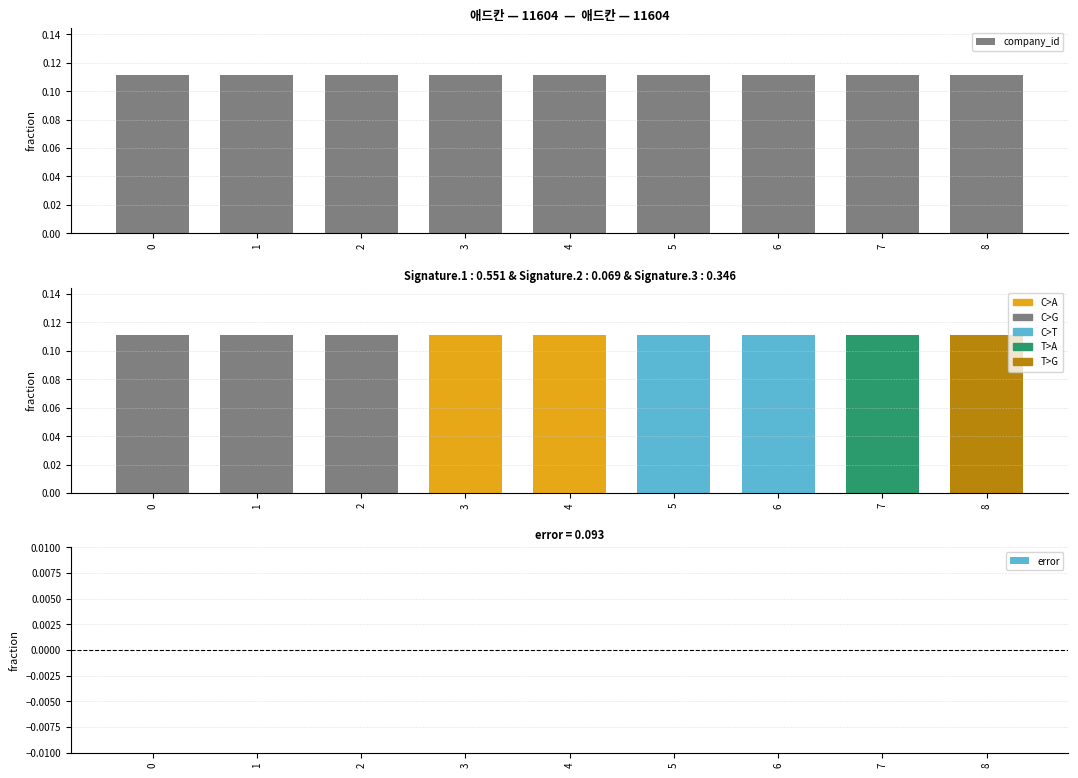

The company_id series shows 0.2 at 0. True or false?

False